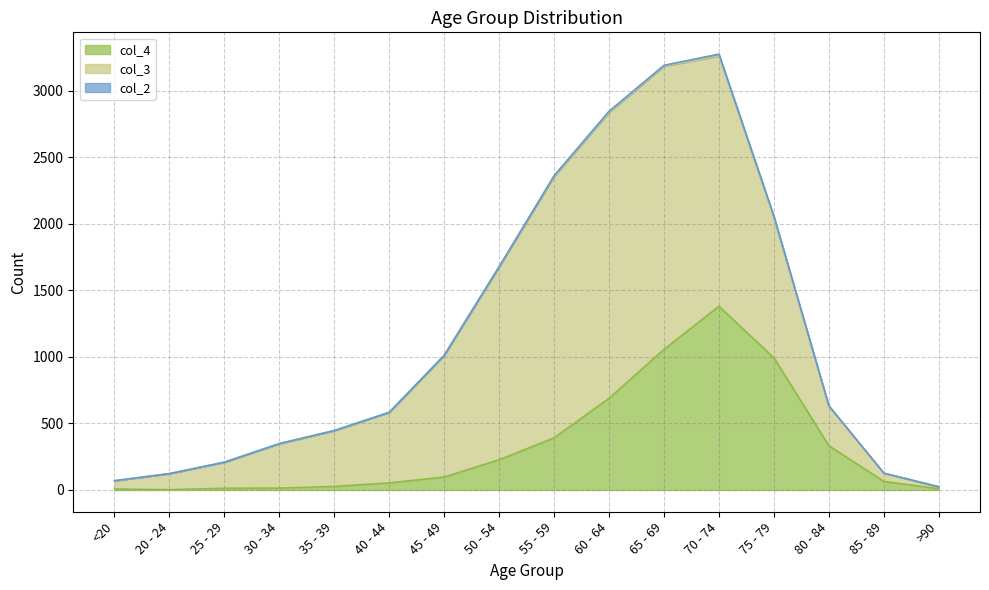

Rank the series at 40 - 44 from highest to lowest value.

col_3, col_4, col_2